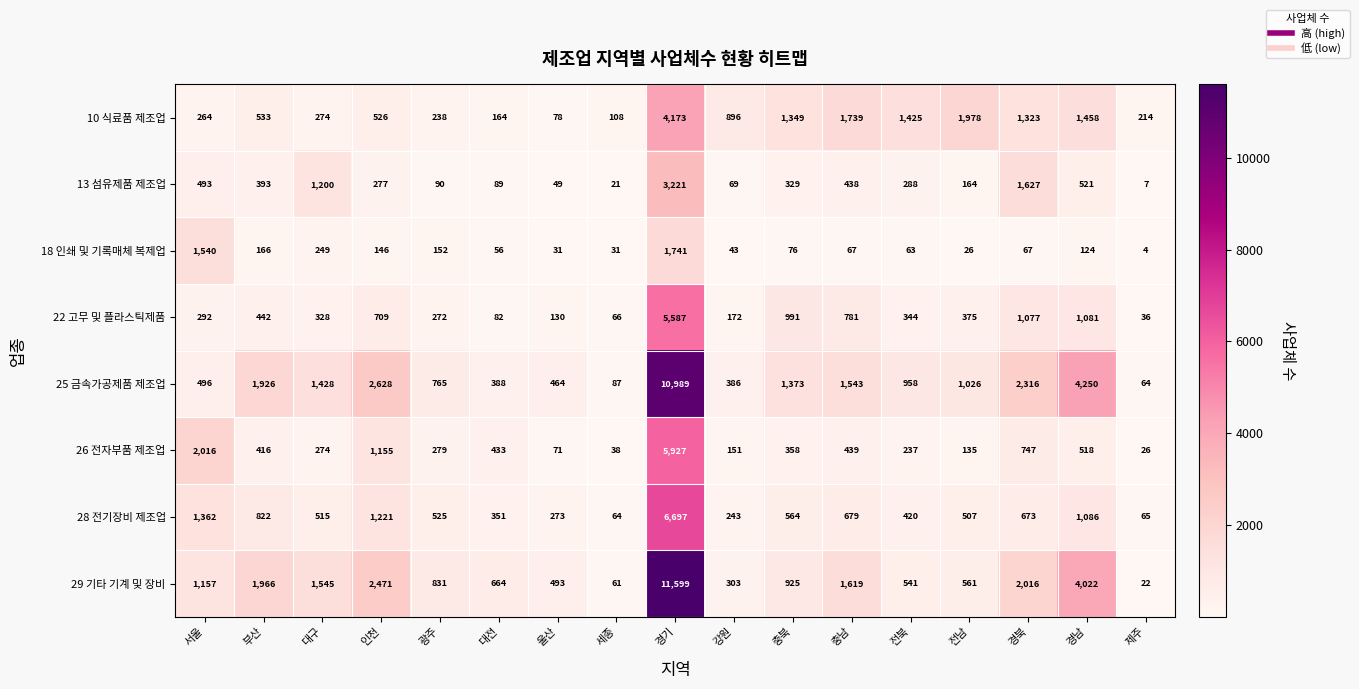

What is the lowest value of the 26 전자부품 제조업 series?

26